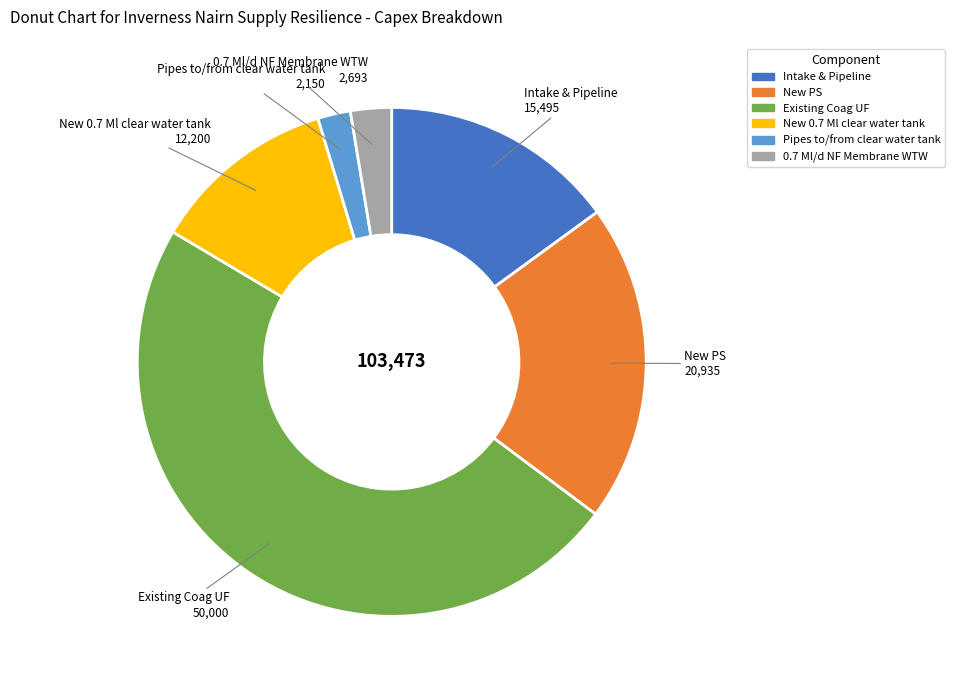

True or false: Pipes to/from clear water tank accounts for 13% of the total.

False